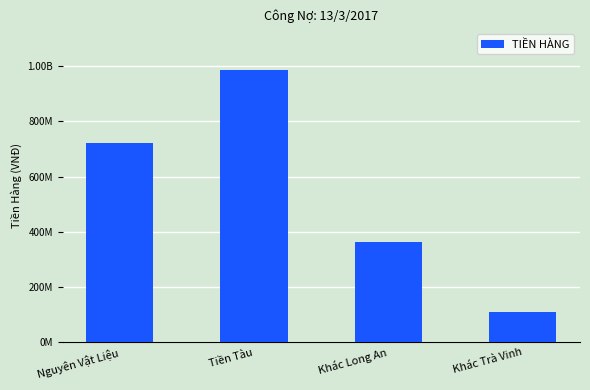

At which category does the chart reach its minimum across all series?

Khác Trà Vinh